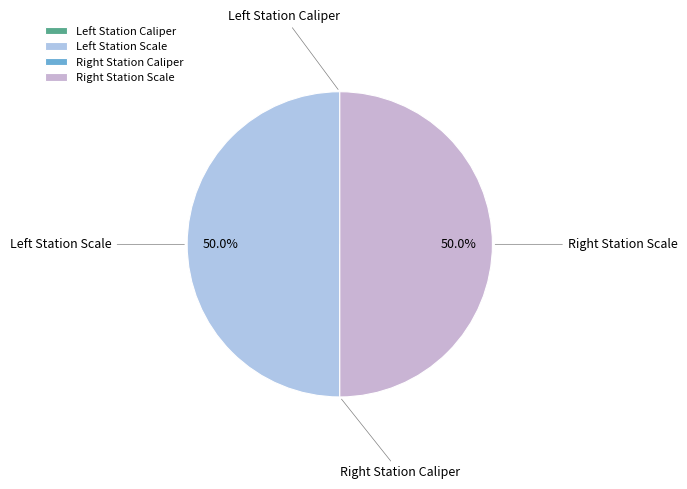

Rank the categories by value from highest to lowest.

Left Station Scale, Right Station Scale, Right Station Caliper, Left Station Caliper